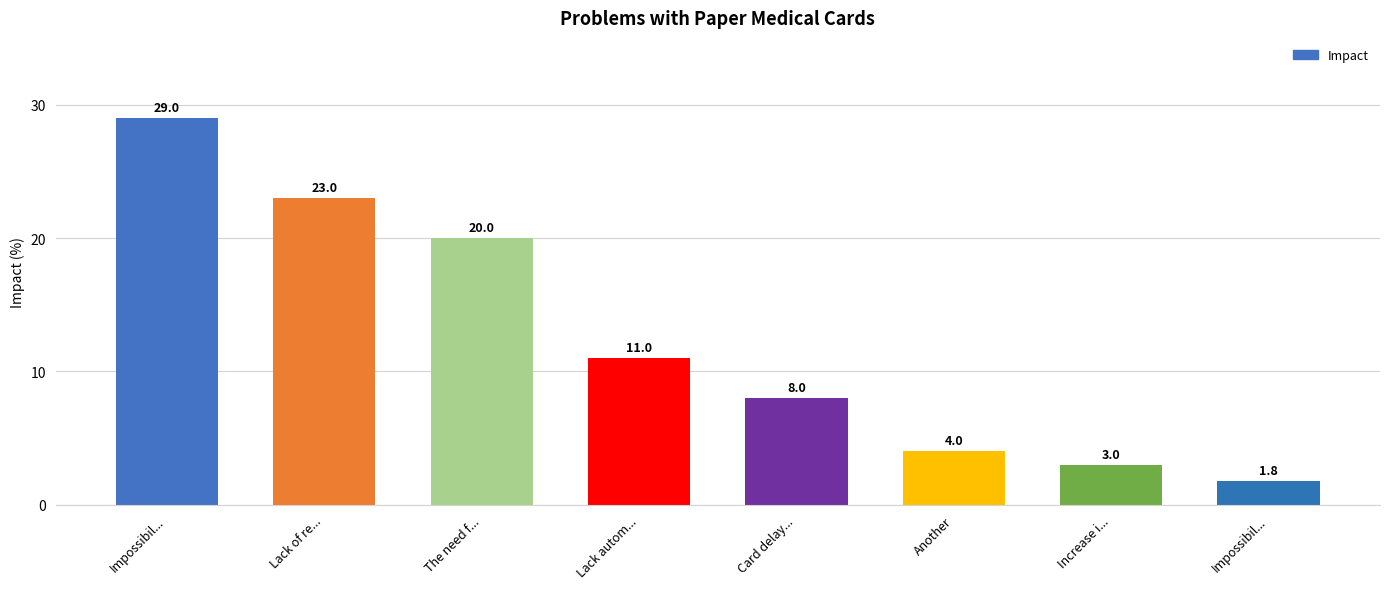

Between Lack of re... and Card delay..., which is larger?

Lack of re...